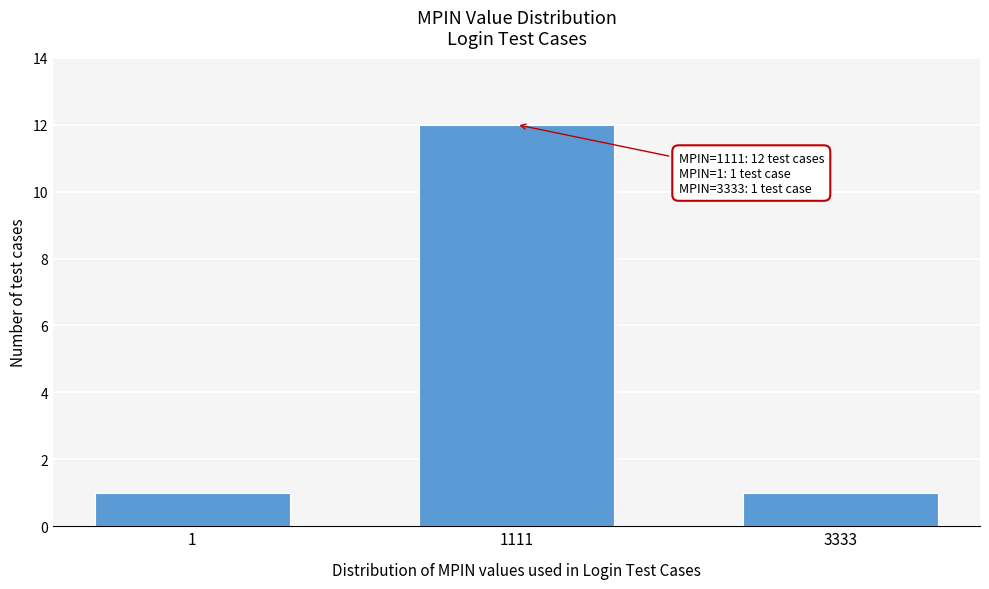

Reading left to right, transcribe all the data shown in this chart.

1	12	1